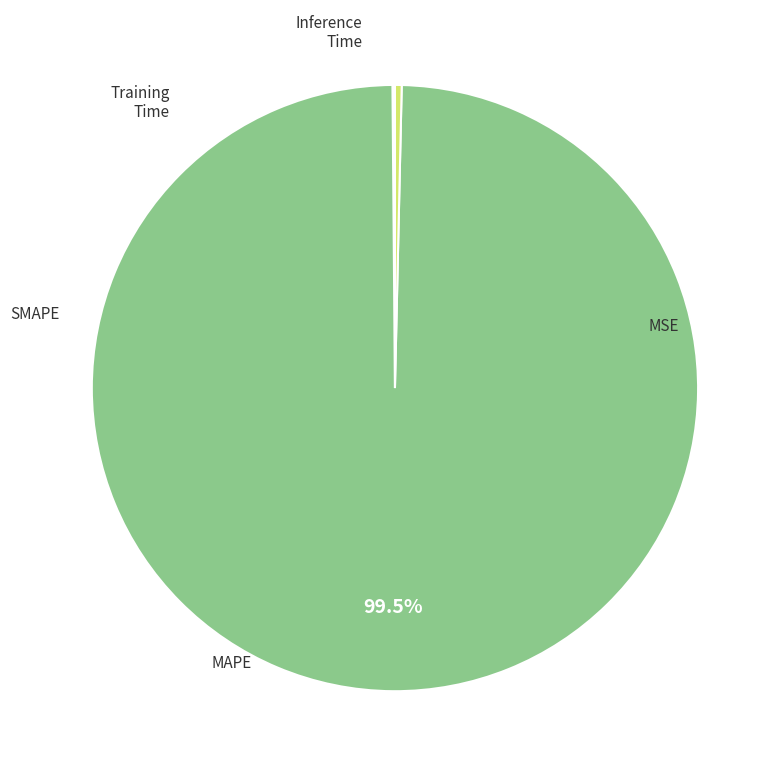

Is there a majority slice in this chart?

Yes